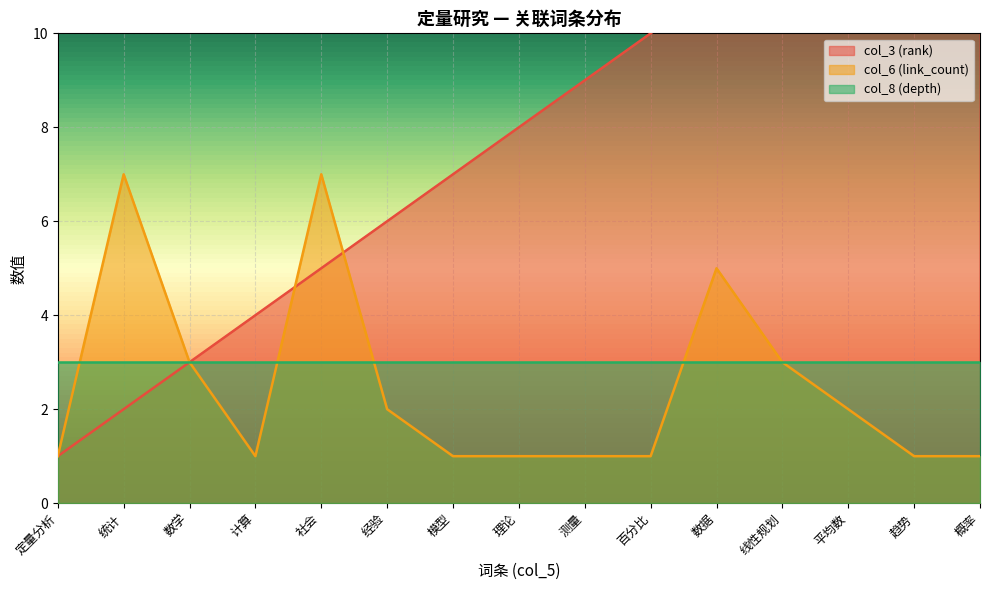

Which series has the largest range (max minus min)?

col_3 (rank)